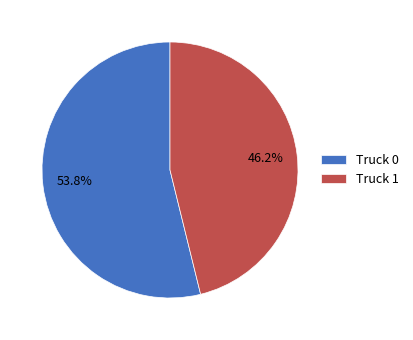

What is the largest slice in the pie chart?

Truck 0